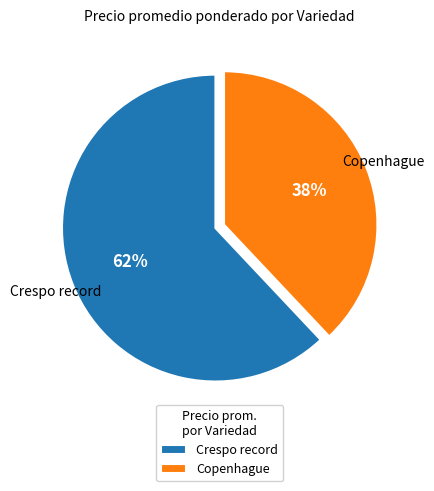

What is the largest slice in the pie chart?

Crespo record